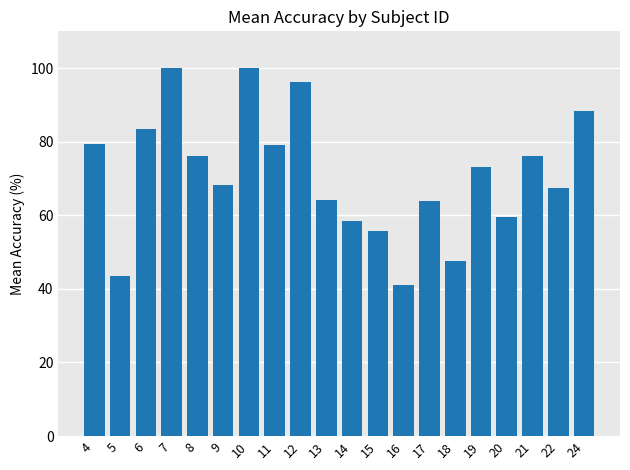

Count the number of categories in the chart.

20